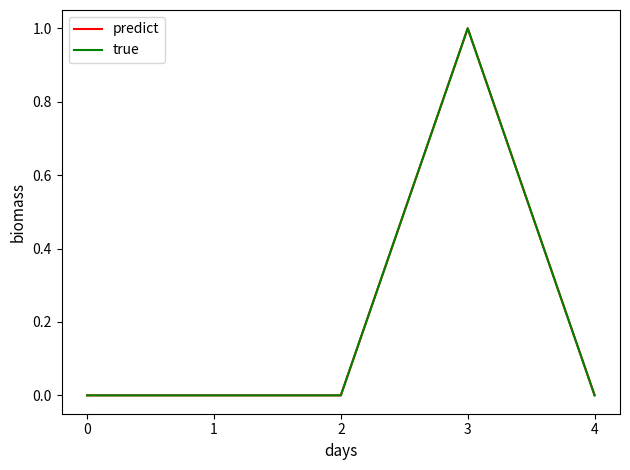

Reading left to right, extract all data points from this chart.

predict: 0=0	1=0	2=0	3=1	4=0
true: 0=0	1=0	2=0	3=1	4=0